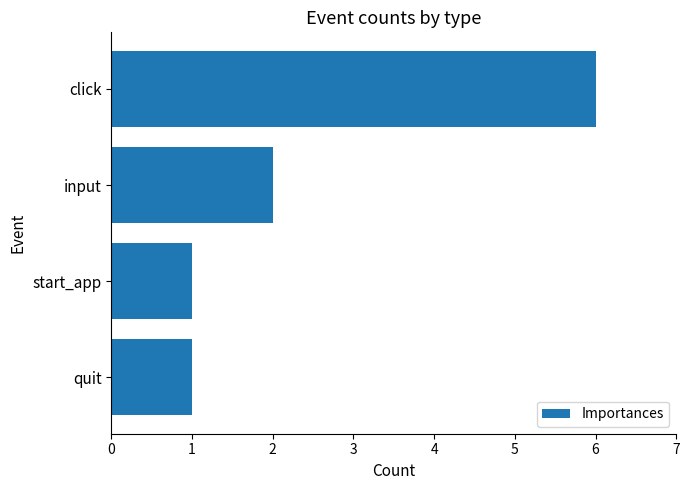

Does the chart contain stacked bars?

No